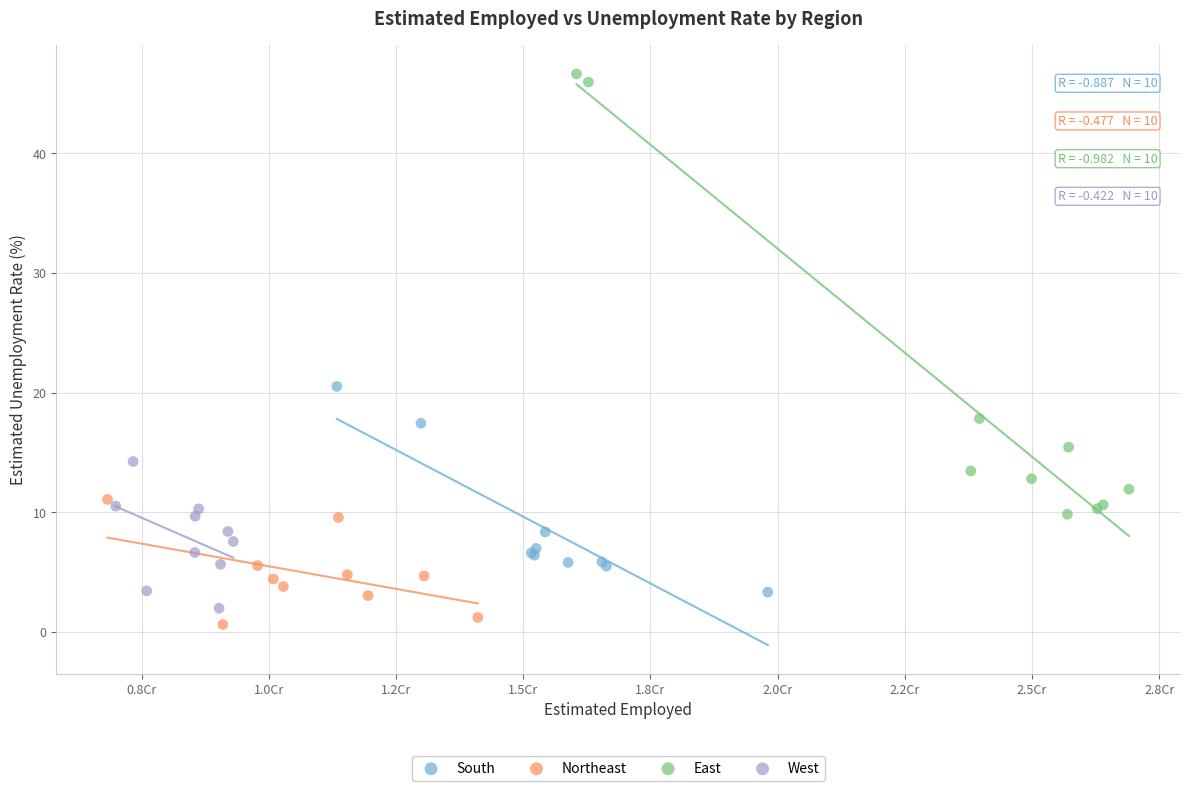

Which series has the largest Y range (max minus min)?

East